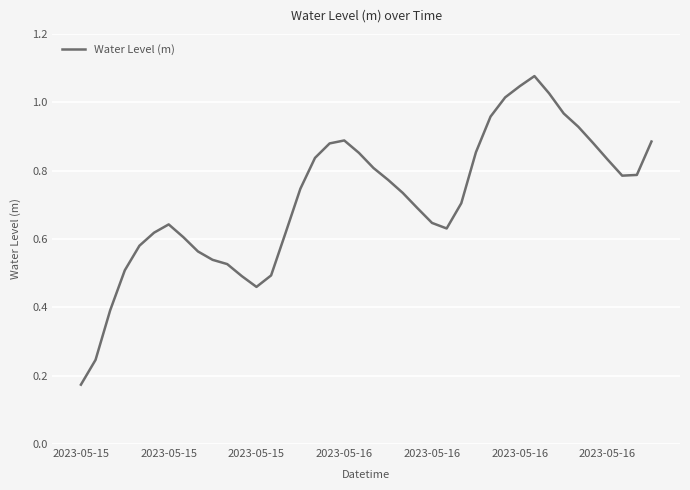

Which label corresponds to the smallest value in the chart?

2023-05-15